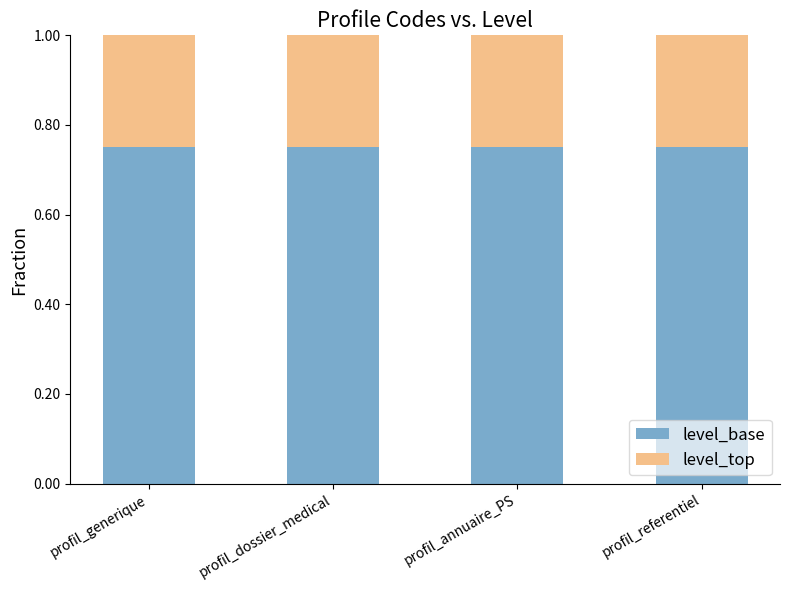

The level_base series shows 0.2 at profil_referentiel. True or false?

False